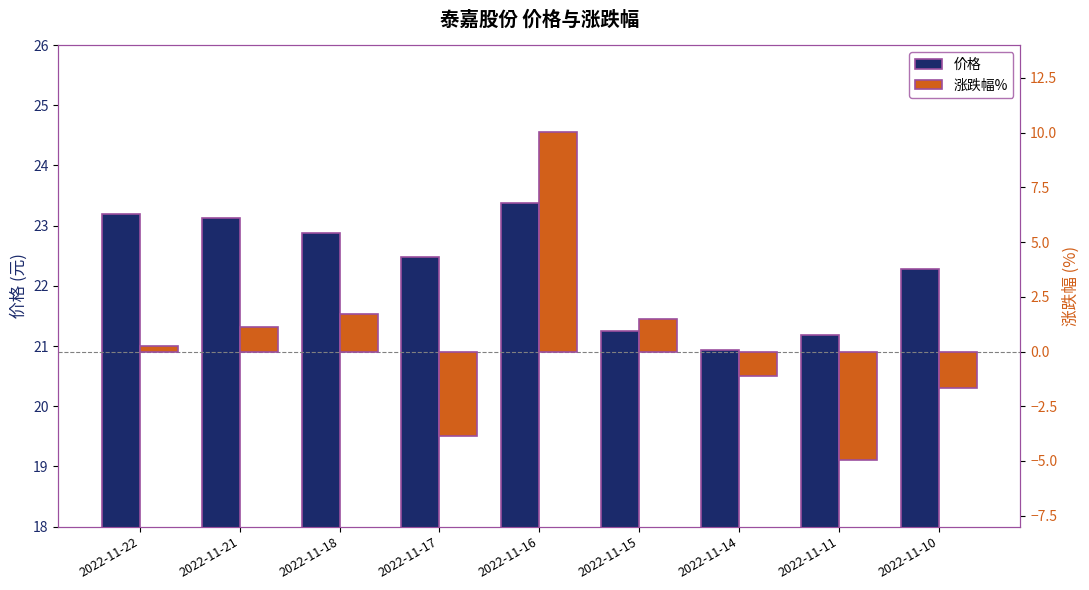

Rank the series by their maximum value, from lowest to highest.

涨跌幅%, 价格